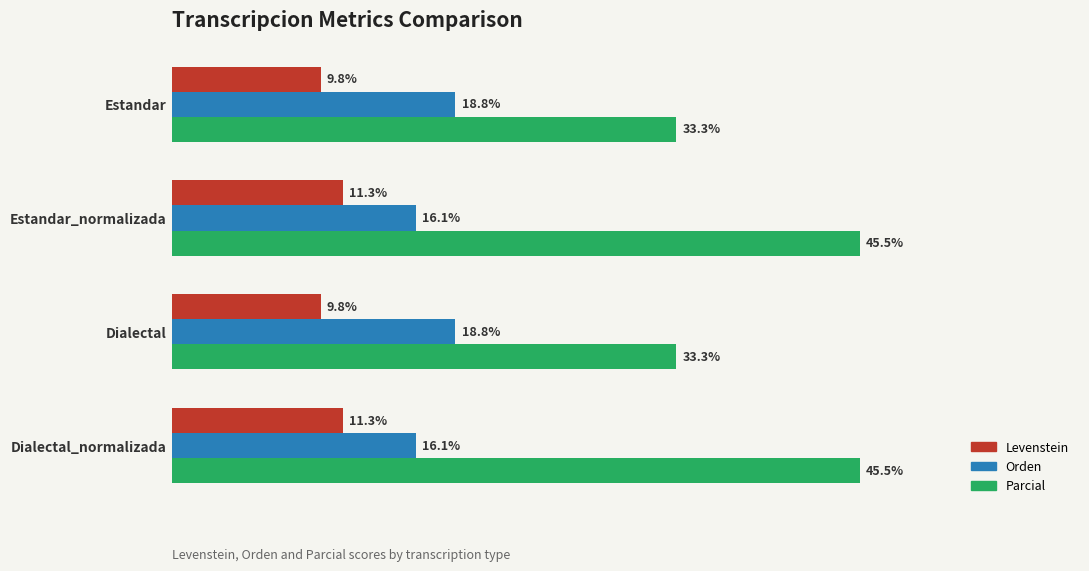

Rank the series by their average value, from lowest to highest.

Levenstein, Orden, Parcial